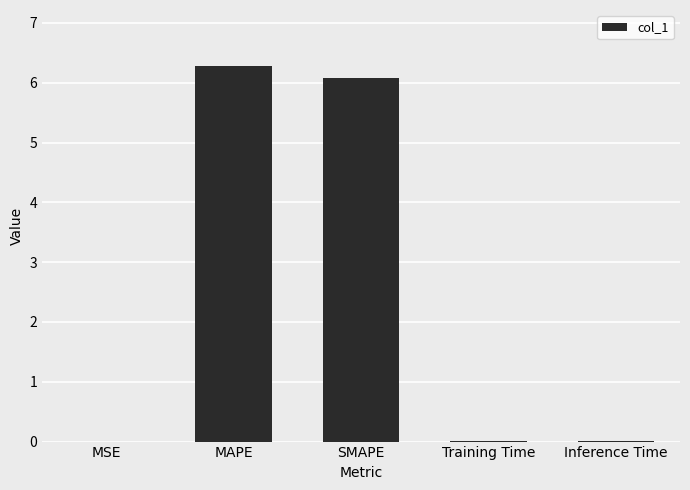

Which category has the highest value across all series?

MAPE